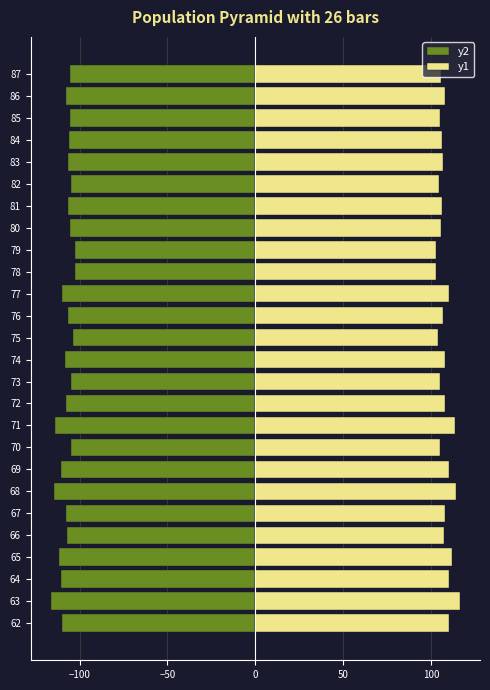

Reading left to right, what are all the values shown in this chart?

y2: -110.2	-116.2	-110.4	-111.8	-107.2	-107.8	-114.4	-110.4	-105.2	-113.8	-108.0	-105.1	-108.1	-103.8	-106.7	-110.2	-102.6	-102.8	-105.4	-106.3	-104.7	-106.7	-106.3	-105.3	-107.7	-105.6
y1: 110.2	116.2	110.4	111.8	107.2	107.8	114.4	110.4	105.2	113.8	108.0	105.1	108.1	103.8	106.7	110.2	102.6	102.8	105.4	106.3	104.7	106.7	106.3	105.3	107.7	105.6